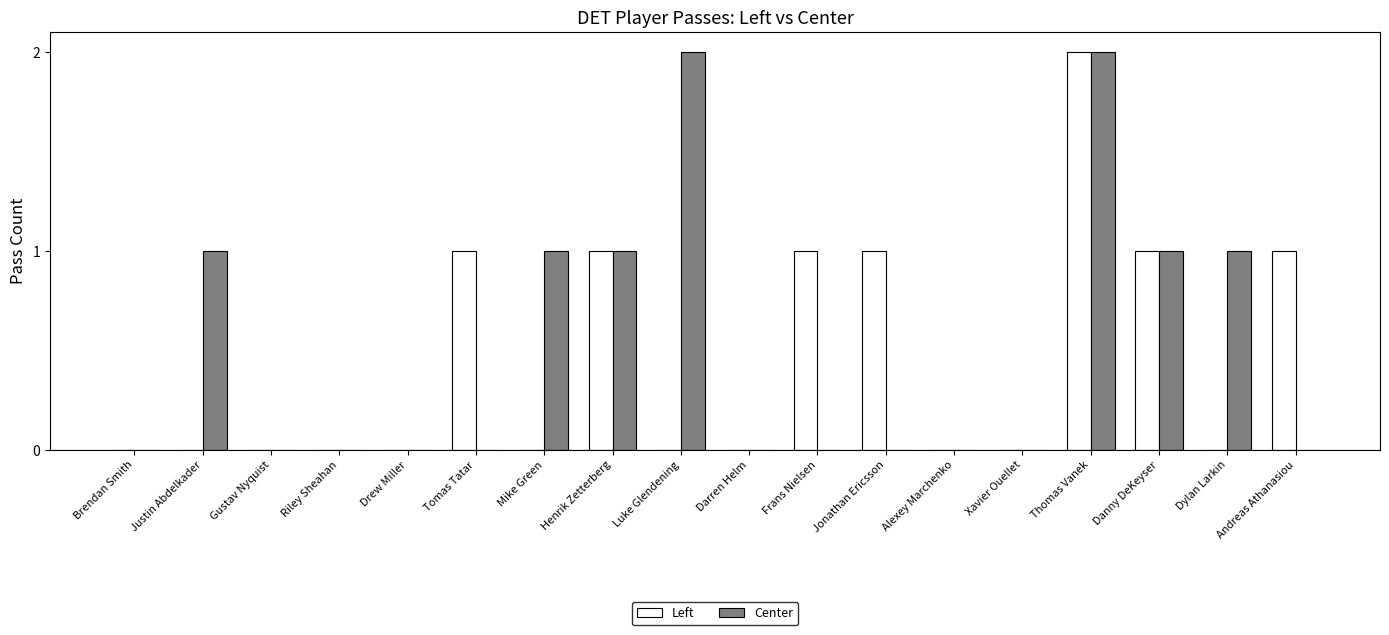

What is the difference between the Center values at Luke Glendening and Henrik Zetterberg?

1